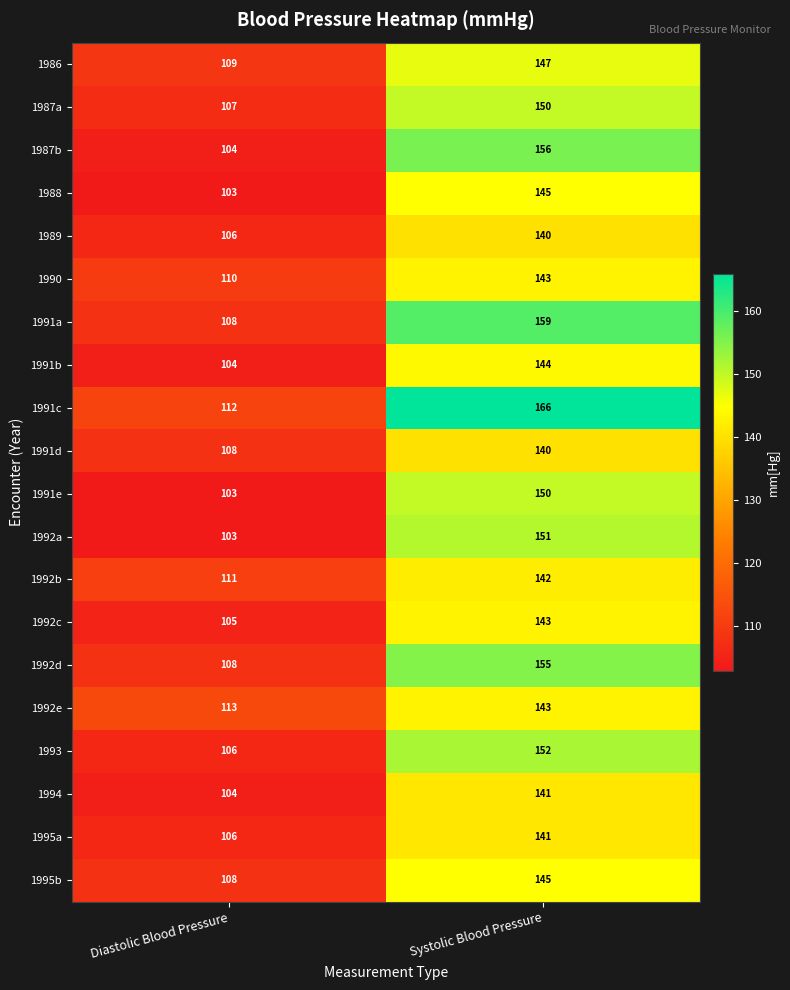

What is the difference between the 1992a values at Systolic Blood Pressure and Diastolic Blood Pressure?

48